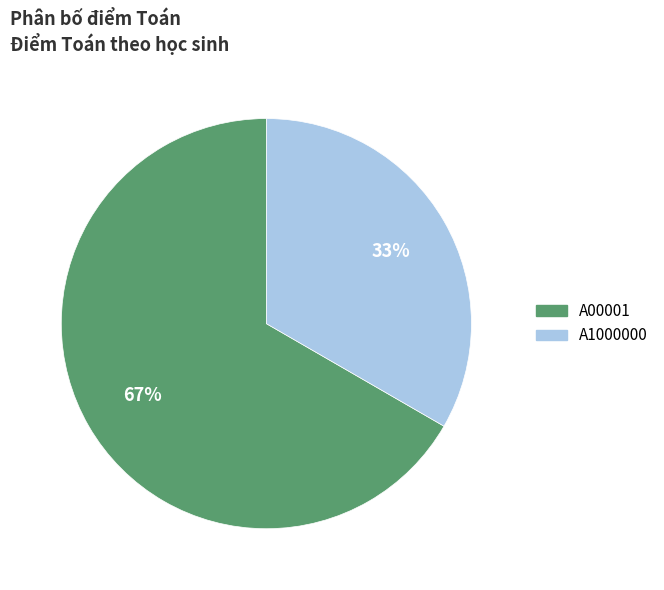

True or false: A00001 accounts for 67% of the total.

True